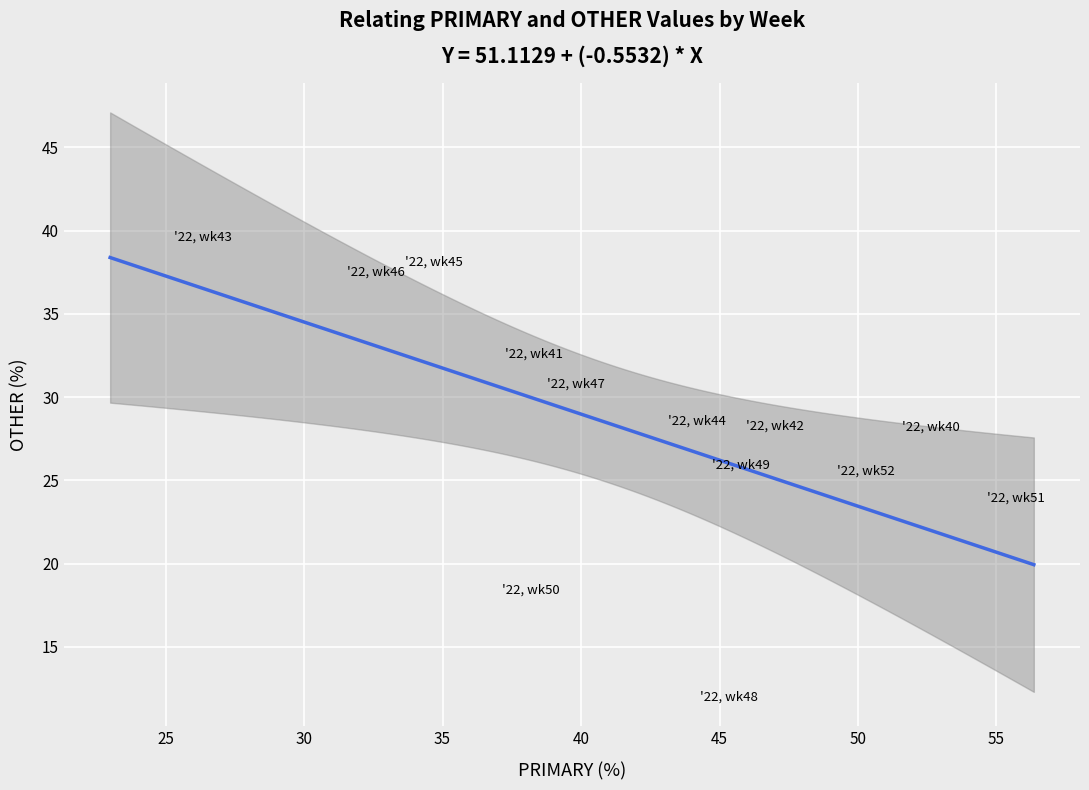

What is the range of X values (max minus min)?

29.3